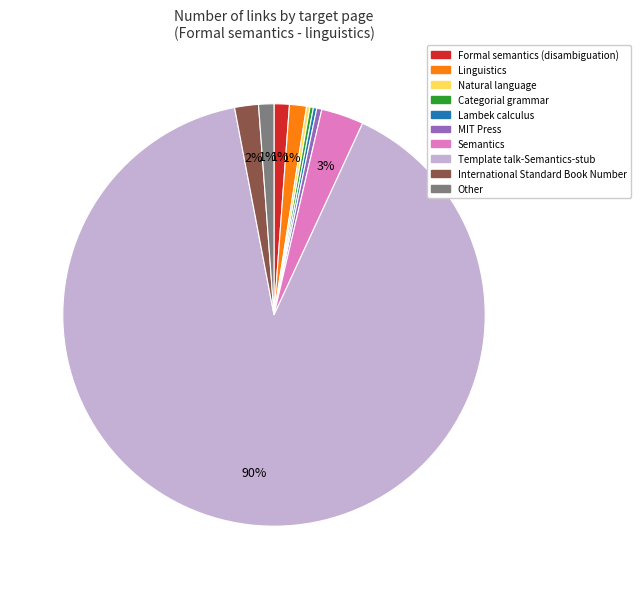

What is the largest slice in the pie chart?

Template talk-Semantics-stub